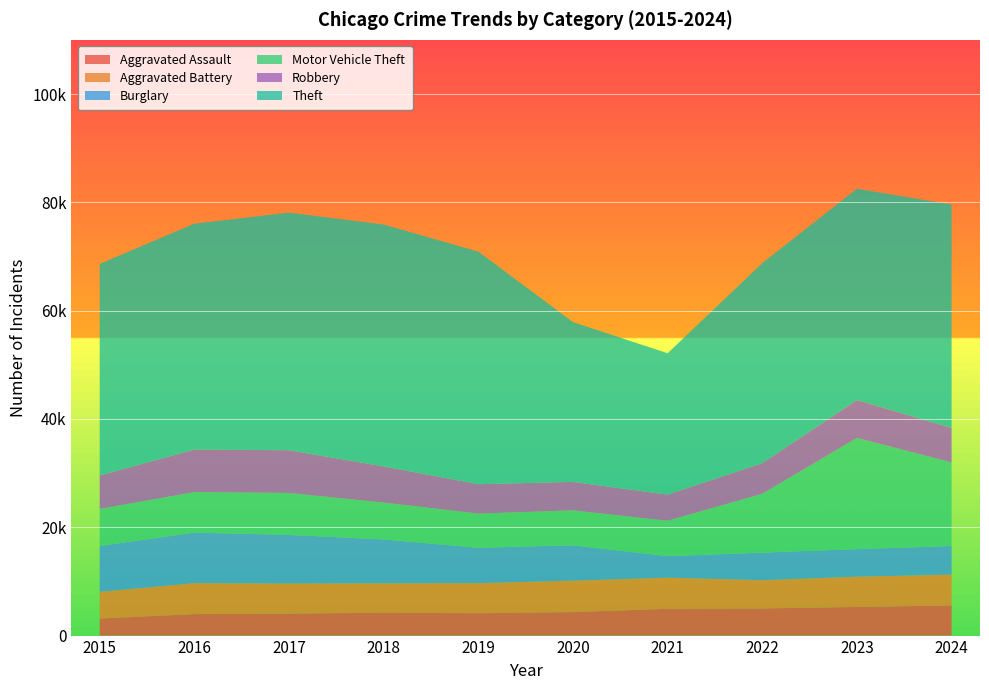

Reading left to right, list all the values displayed in this chart.

Aggravated Assault: 3144	3963	4055	4229	4133	4337	4944	5015	5286	5562
Aggravated Battery: 4939	5712	5558	5417	5539	5809	5750	5212	5593	5695
Burglary: 8464	9339	8978	8109	6546	6520	3971	5090	5090	5278
Motor Vehicle Theft: 6840	7479	7743	6807	6309	6451	6533	10866	20531	15440
Robbery: 6183	7851	7888	6675	5425	5258	4832	5656	6997	6349
Theft: 39052	41709	43870	44661	42946	29508	26098	36935	39014	41263